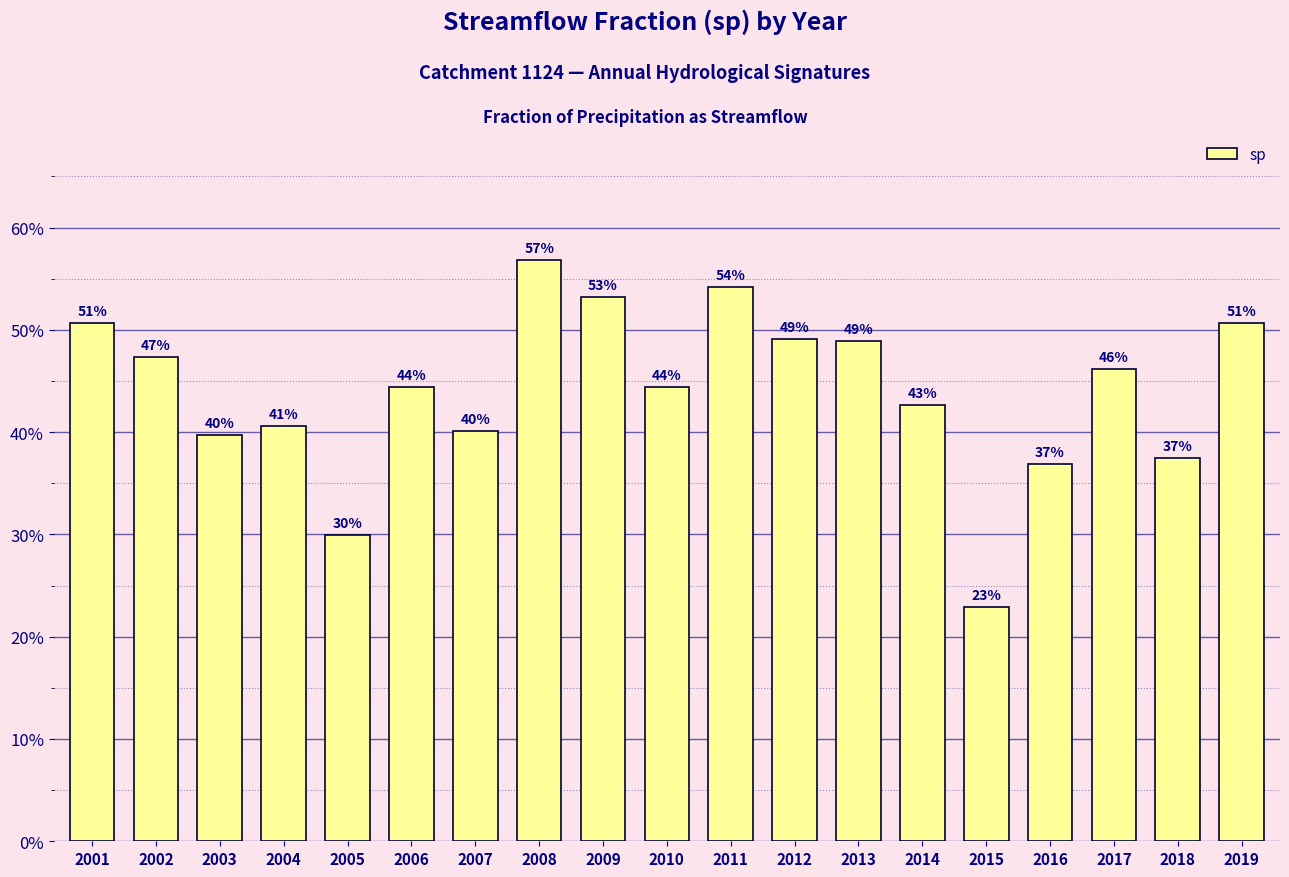

Reading right to left, extract all data points from this chart.

0.5	0.4	0.5	0.4	0.2	0.4	0.5	0.5	0.5	0.4	0.5	0.6	0.4	0.4	0.3	0.4	0.4	0.5	0.5